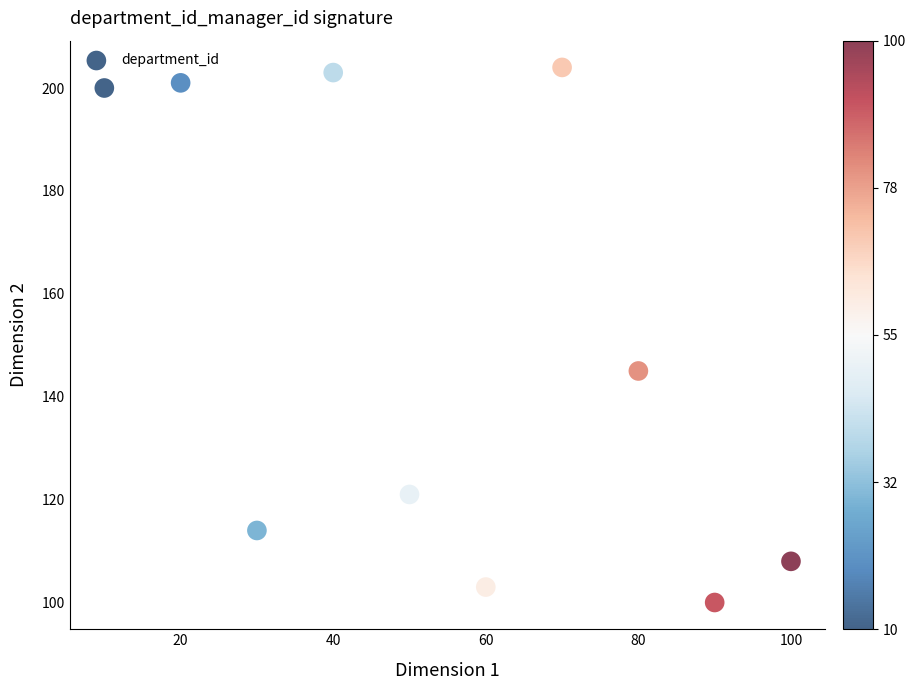

What is the average Y value?

150